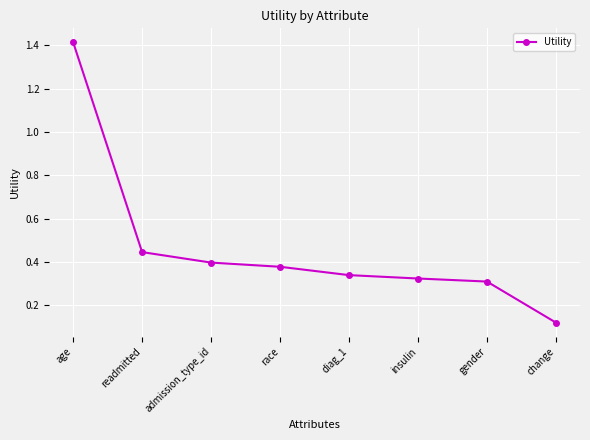

Rank the categories by value from lowest to highest.

change, gender, insulin, diag_1, race, admission_type_id, readmitted, age